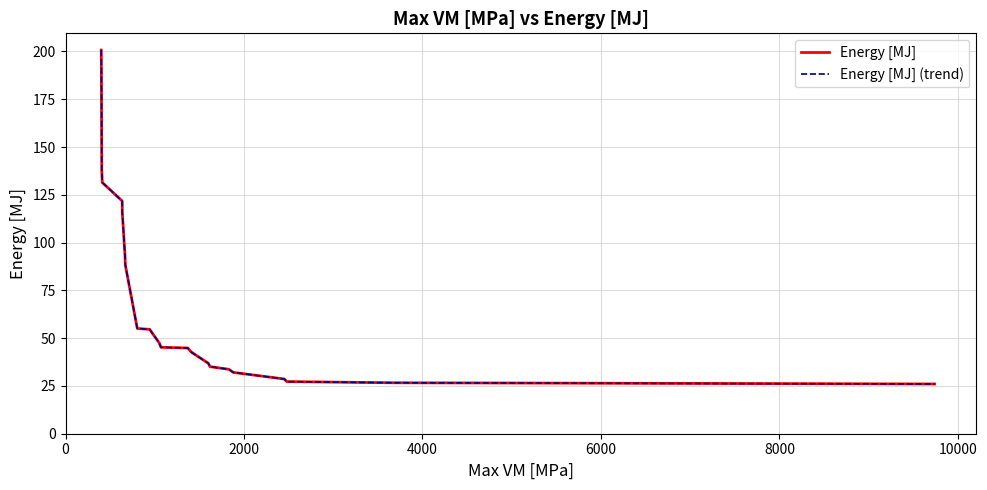

Which series has the largest range (max minus min)?

Energy [MJ]